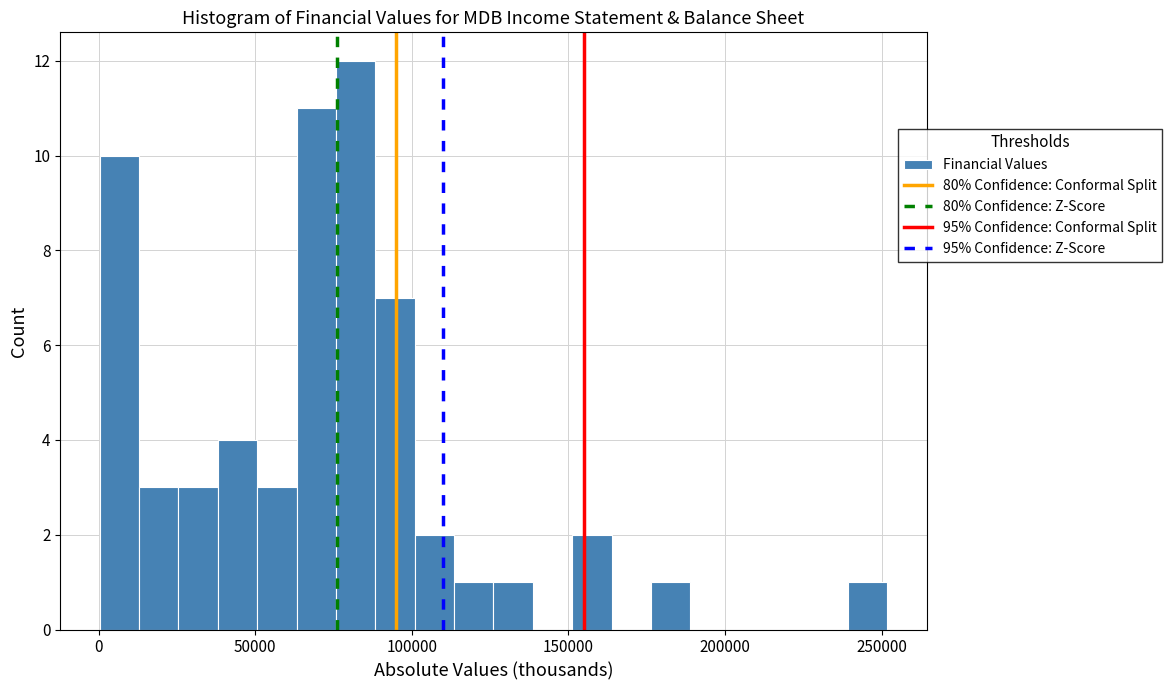

Read against the x-axis, roughly where is the centre of the tallest bar?

80000